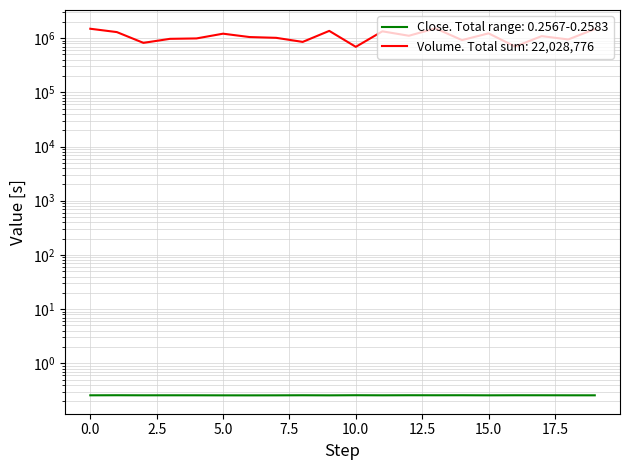

What is the difference between the volume values at 10 and 12?

415312.4